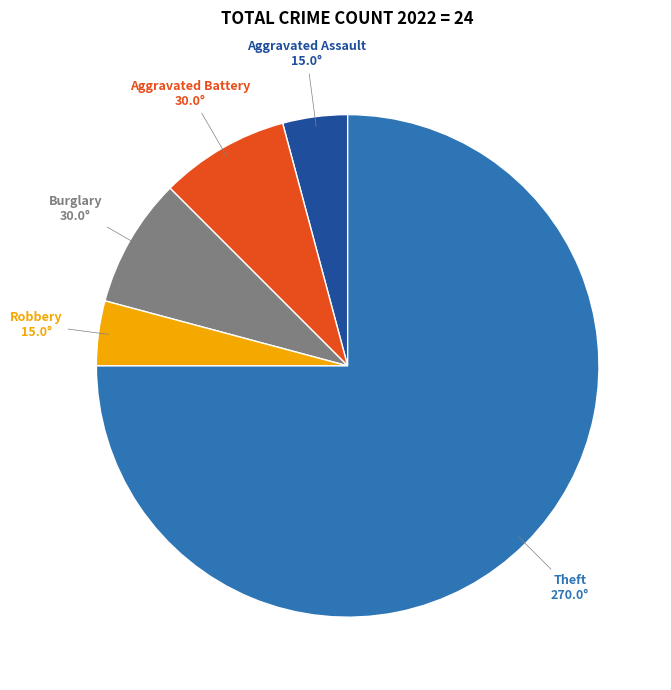

Is it true that Theft is 75% of the pie?

True